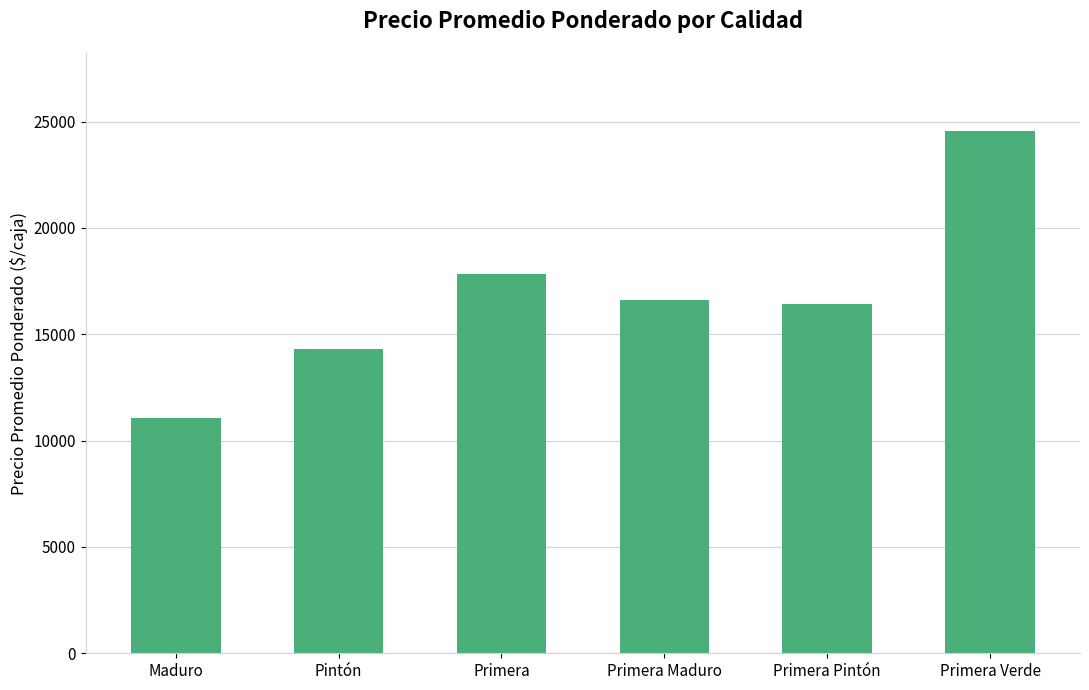

How many series are shown in this chart?

1